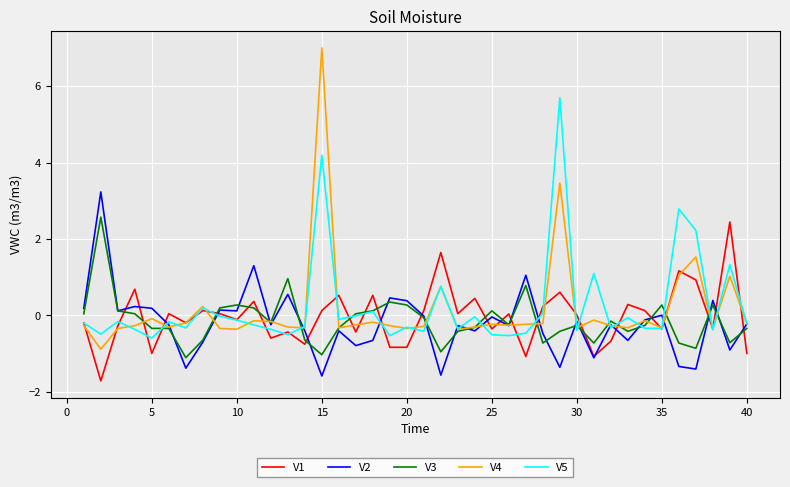

What is the minimum value shown in the chart?

-1.7